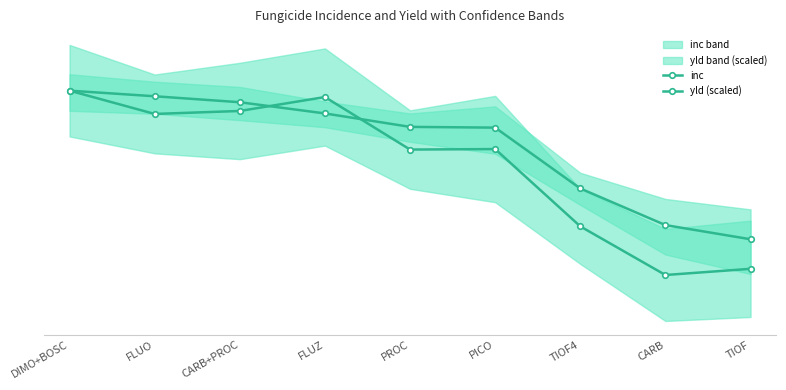

The value of yld (scaled) at DIMO+BOSC is 125.1. True or false?

False